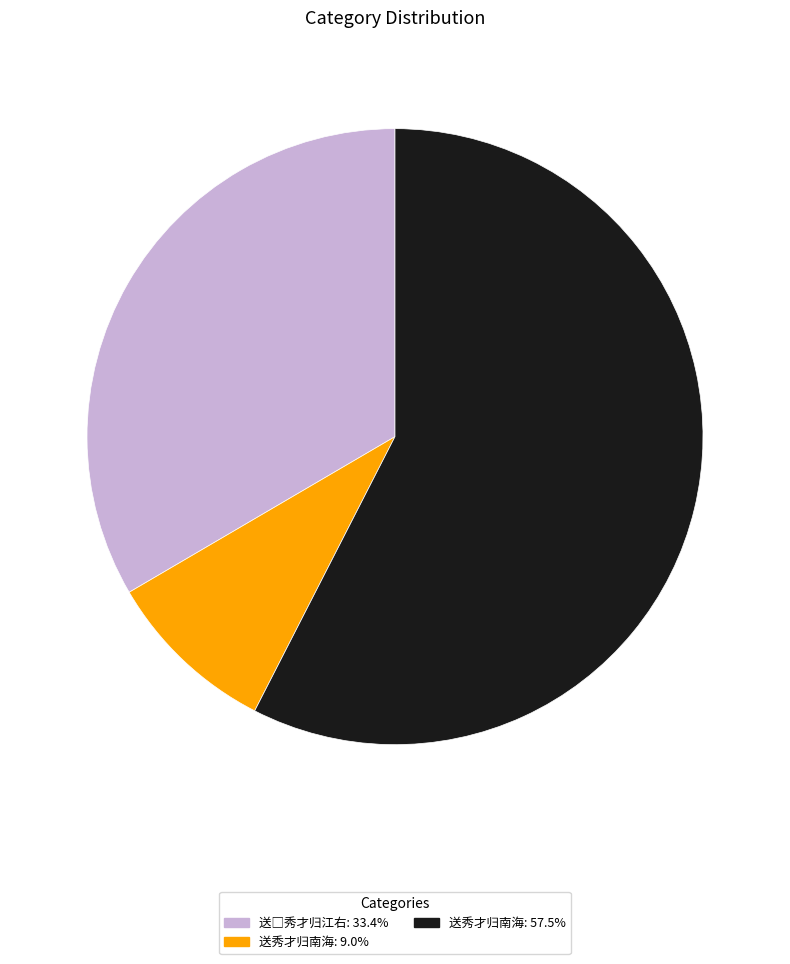

Is there any slice that represents more than half of the pie?

Yes